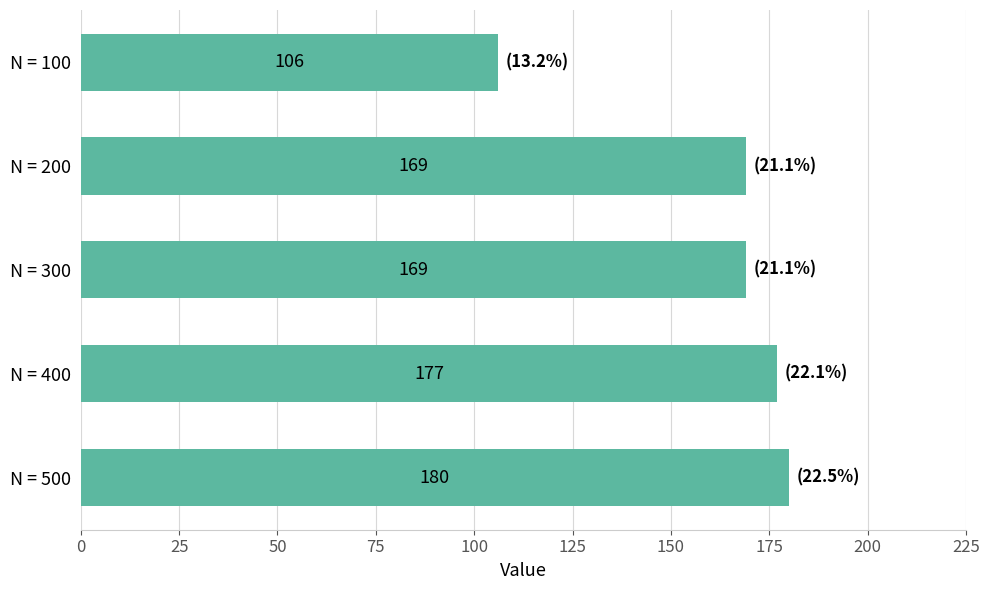

The chart shows a value of 58 at N = 500. True or false?

False